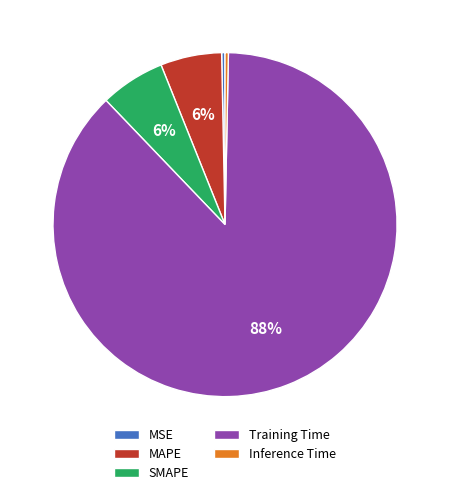

To the nearest percent, what portion does SMAPE represent?

6%